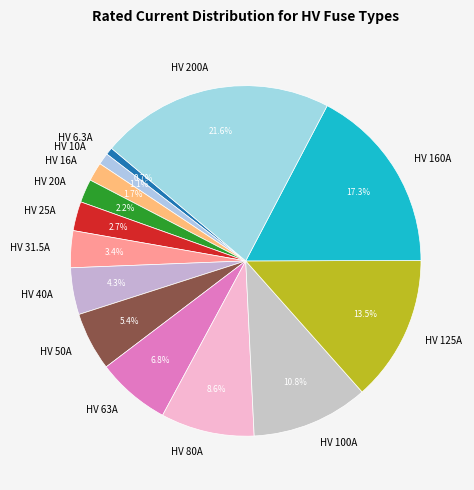

Combined, what portion of the pie is HV 100A and HV 80A?

19.4%